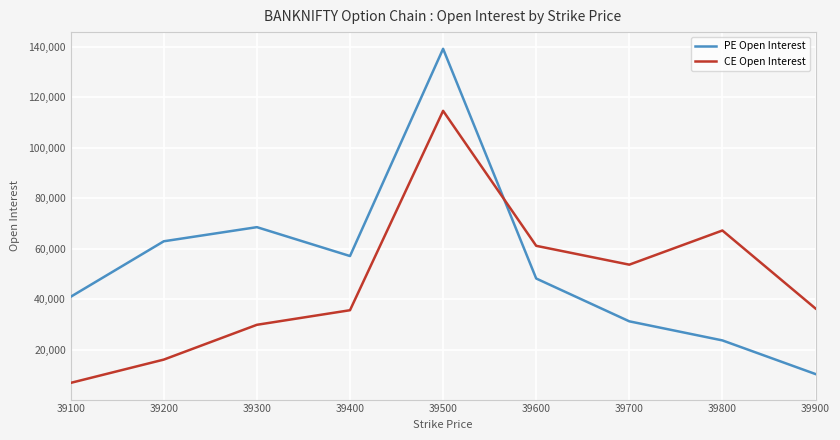

The CE Open Interest series shows 67188 at 39800. True or false?

True